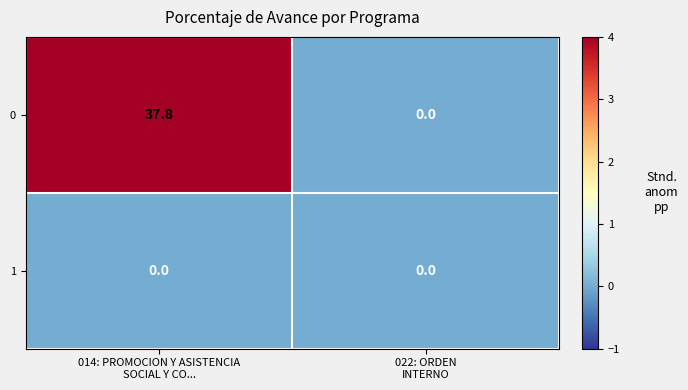

At how many categories does at least one series exceed 2?

1